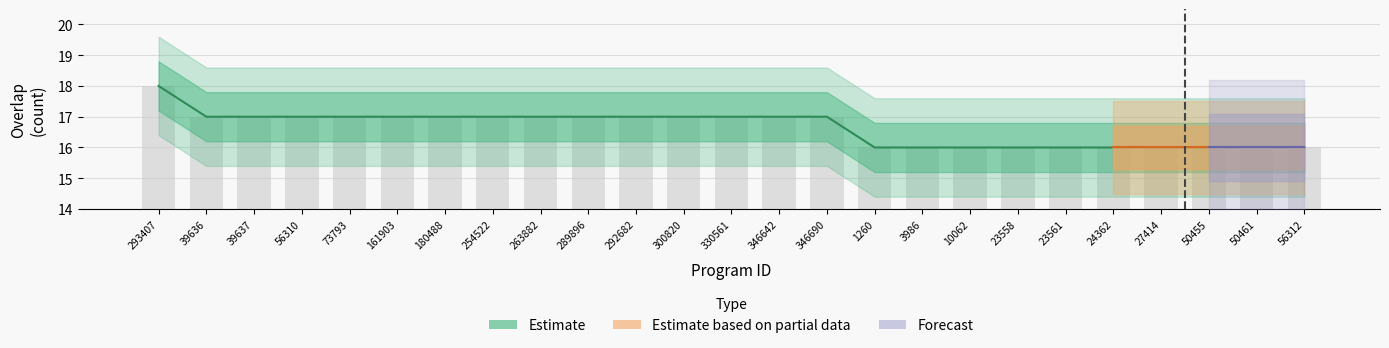

What is the average value?

17